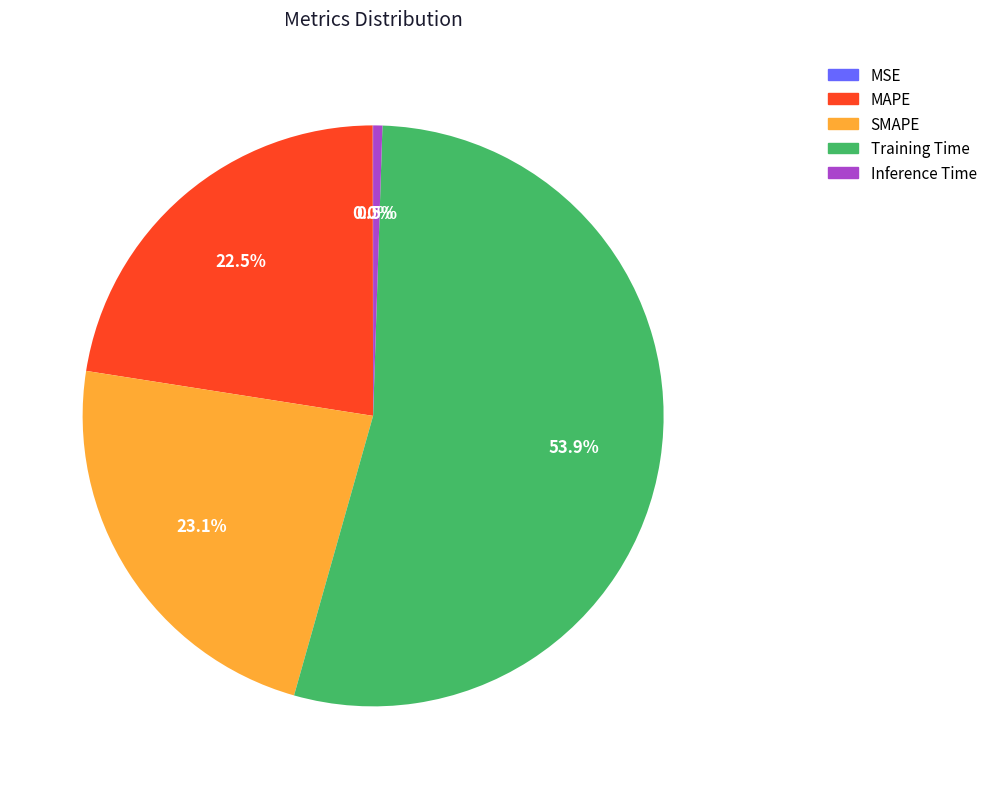

Which slice is the largest?

Training Time